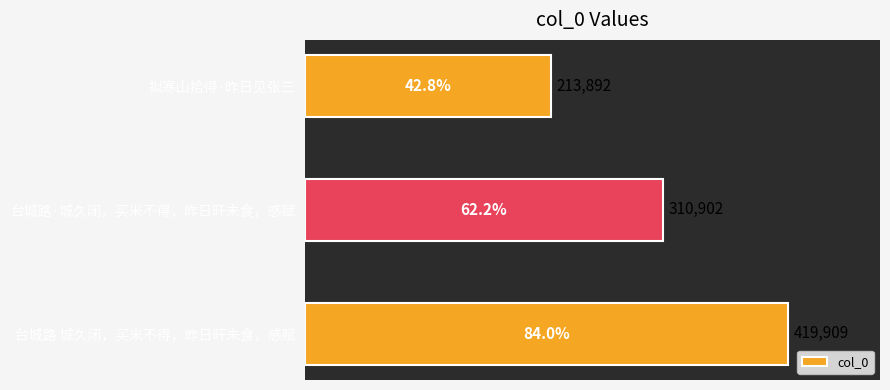

Reading bottom to top, extract all data points from this chart.

台城路 城久闭，买米不得，昨日旰未食，感赋=419909	台城路·城久闭，买米不得，昨日旰未食，感赋=310902	拟寒山拾得·昨日见张三=213892